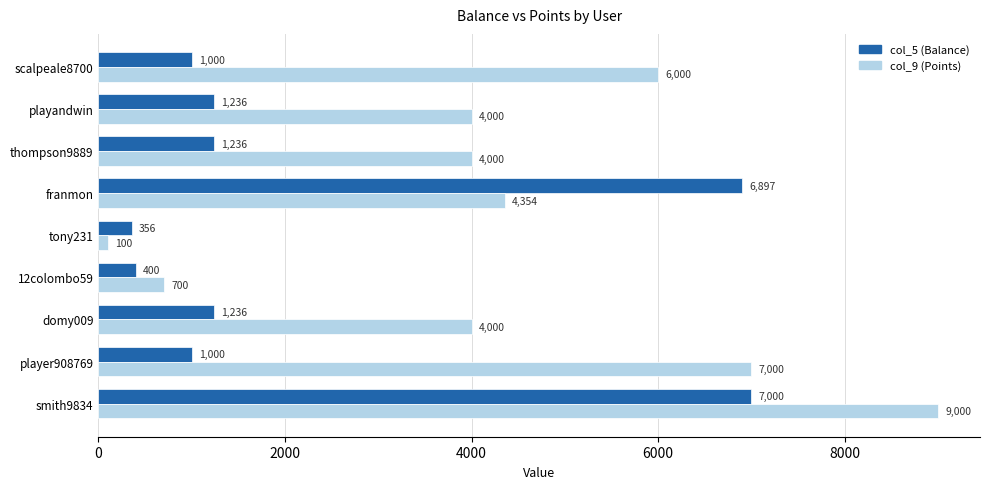

Rank the series by their maximum value, from highest to lowest.

col_9 (Points), col_5 (Balance)